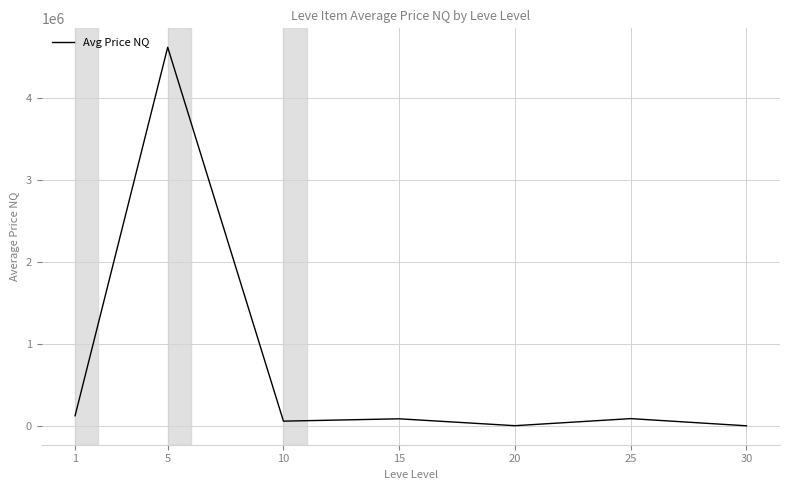

Approximately how many times larger is the value at 10 compared to 1?

0.5